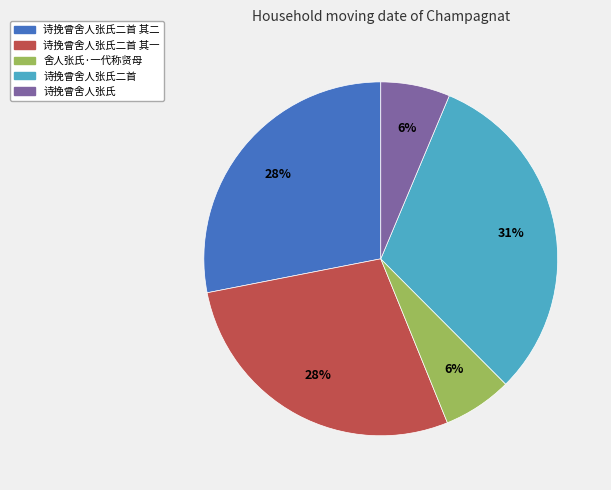

Combined, do 诗挽曾舍人张氏二首 其一 and 诗挽曾舍人张氏二首 account for over 50%?

Yes